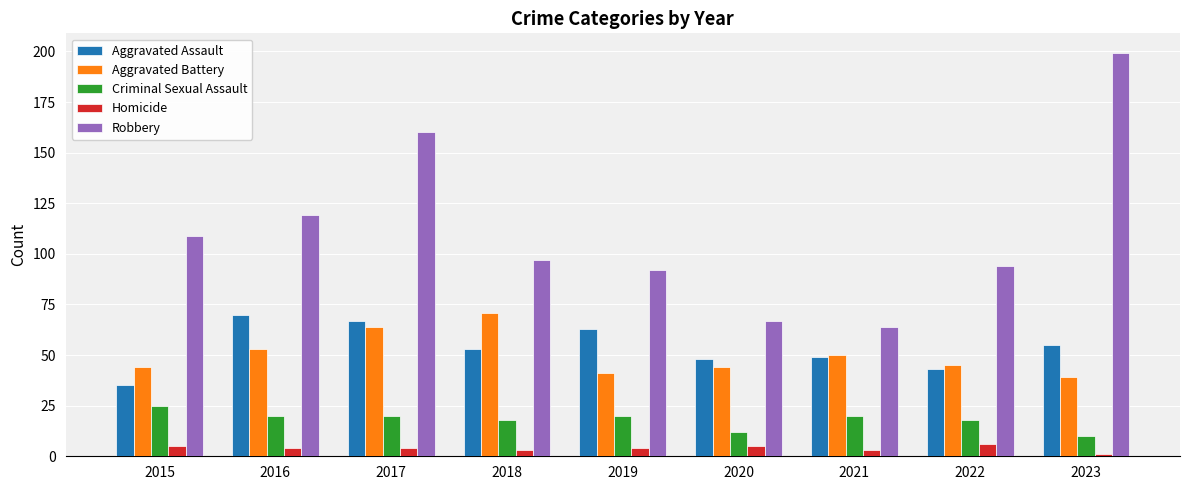

Which category has the lowest value in the Criminal Sexual Assault series?

2023